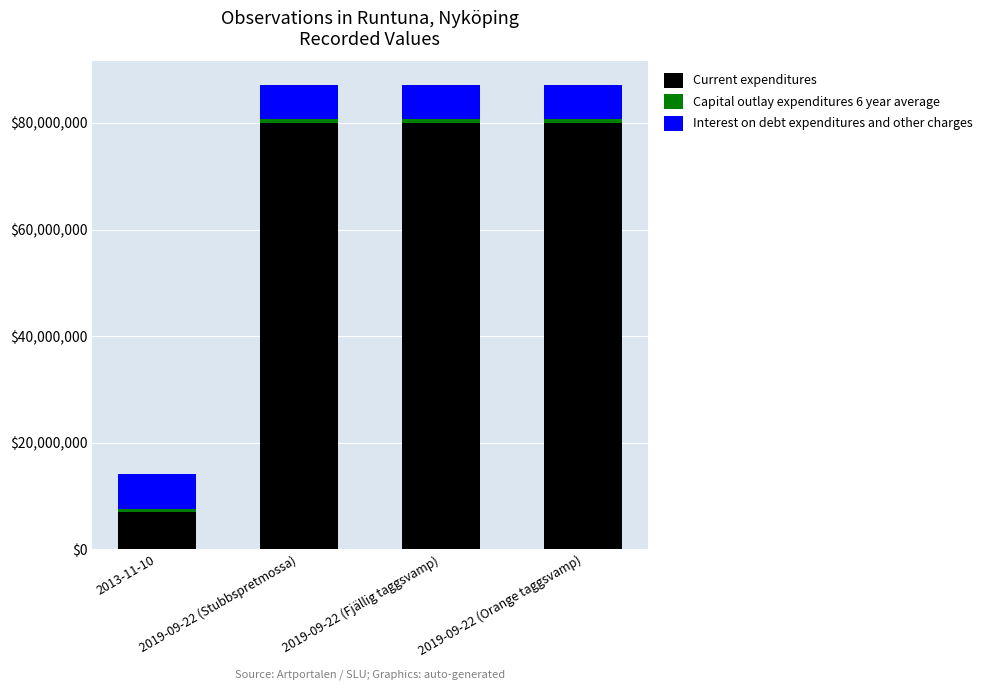

Are the bars grouped side by side (vs. stacked)?

No